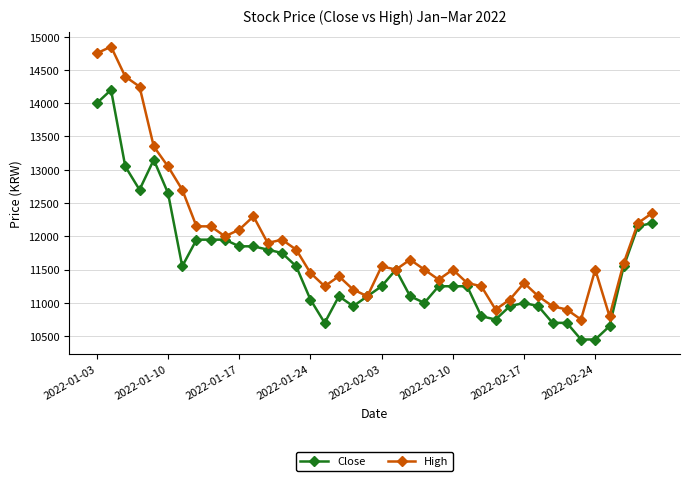

What is the value of the High point at the 38th from the left?

11600